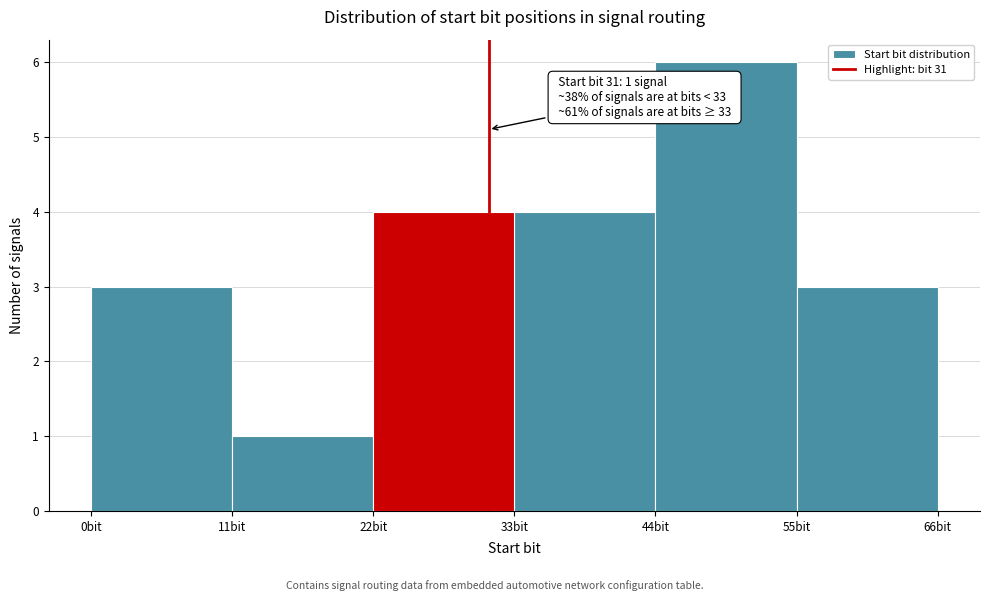

Which range on the x-axis has the tallest bar?

44 to 55